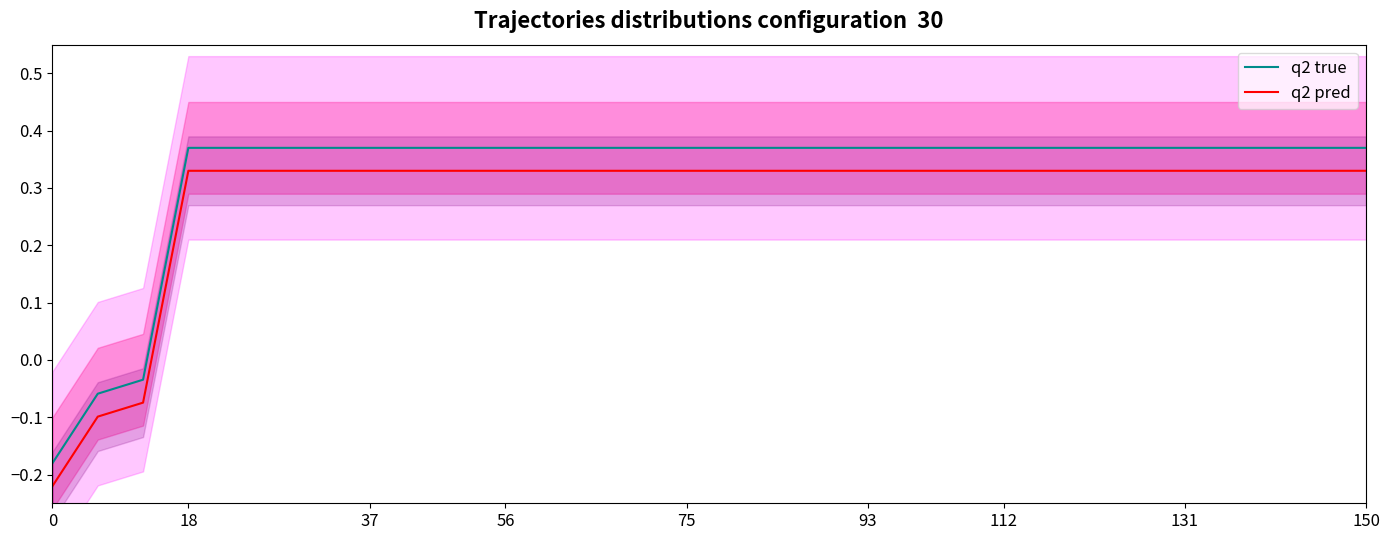

True or false: q2 pred and q2 true cross at least once.

False